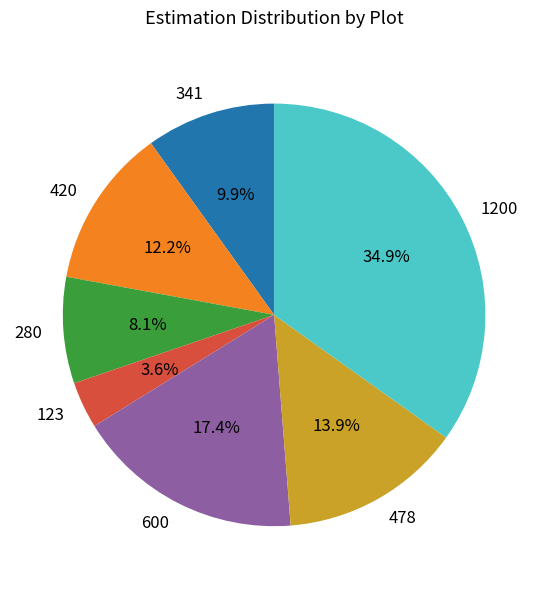

How many slices are in this pie chart?

7